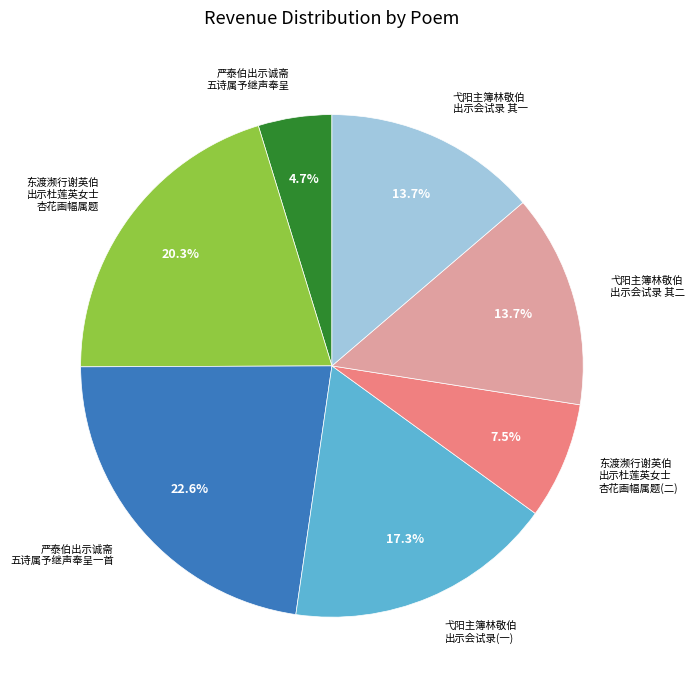

Is 弋阳主簿林敬伯 出示会试录 其一 the majority of the pie?

No